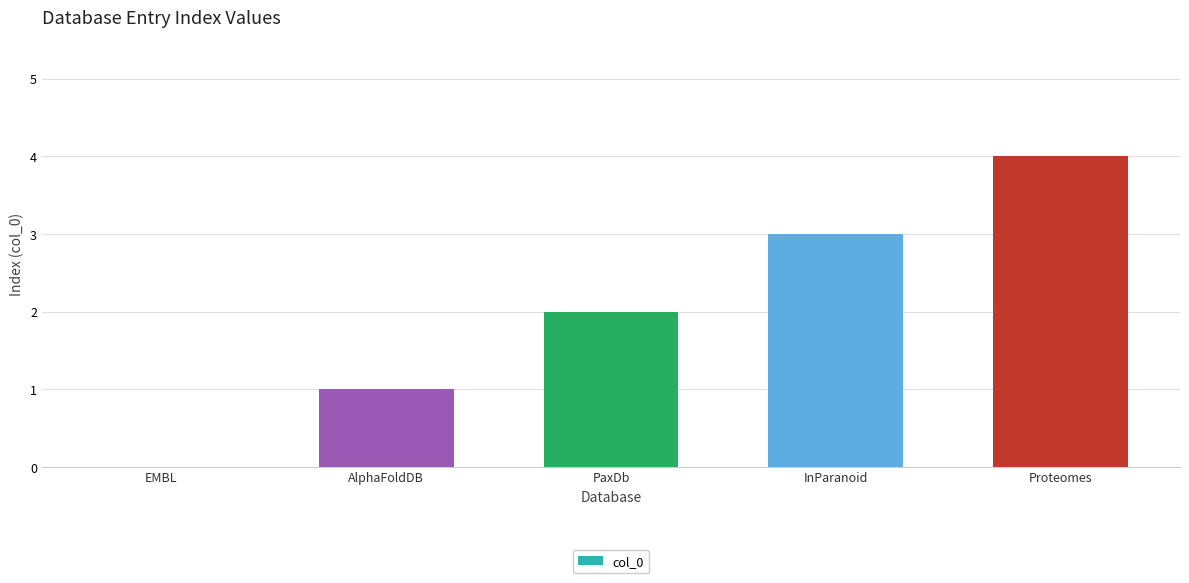

What is the change in value from AlphaFoldDB to PaxDb?

+1